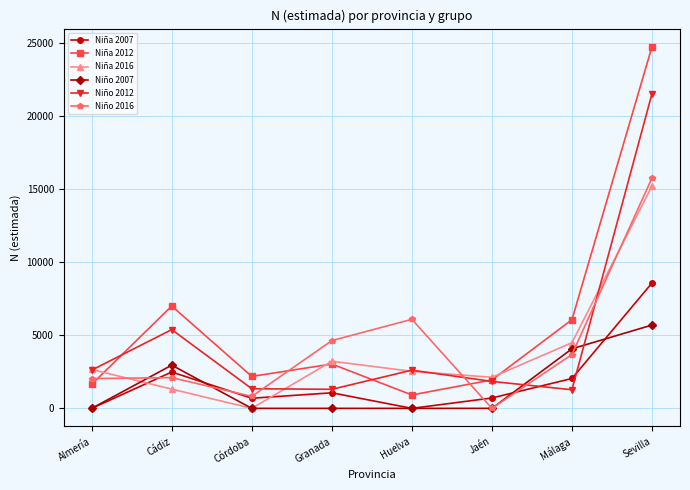

What is the maximum value shown in the chart?

24719